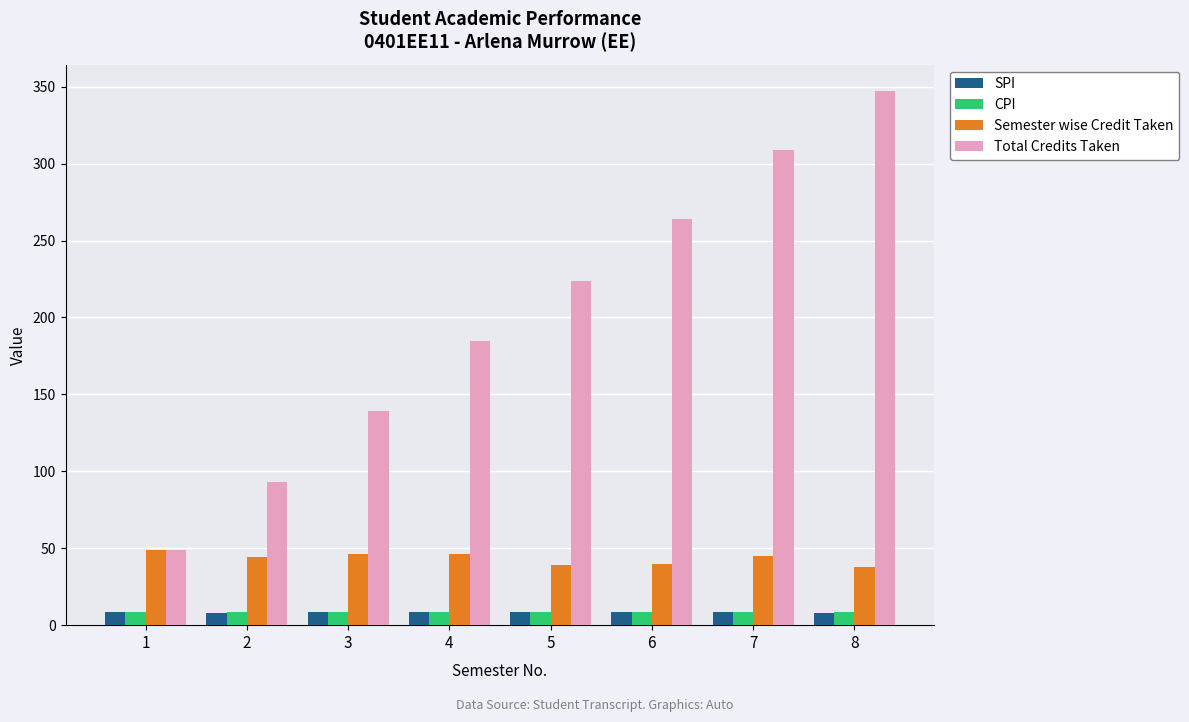

What is the difference between the Semester wise Credit Taken values at 2 and 8?

6.0